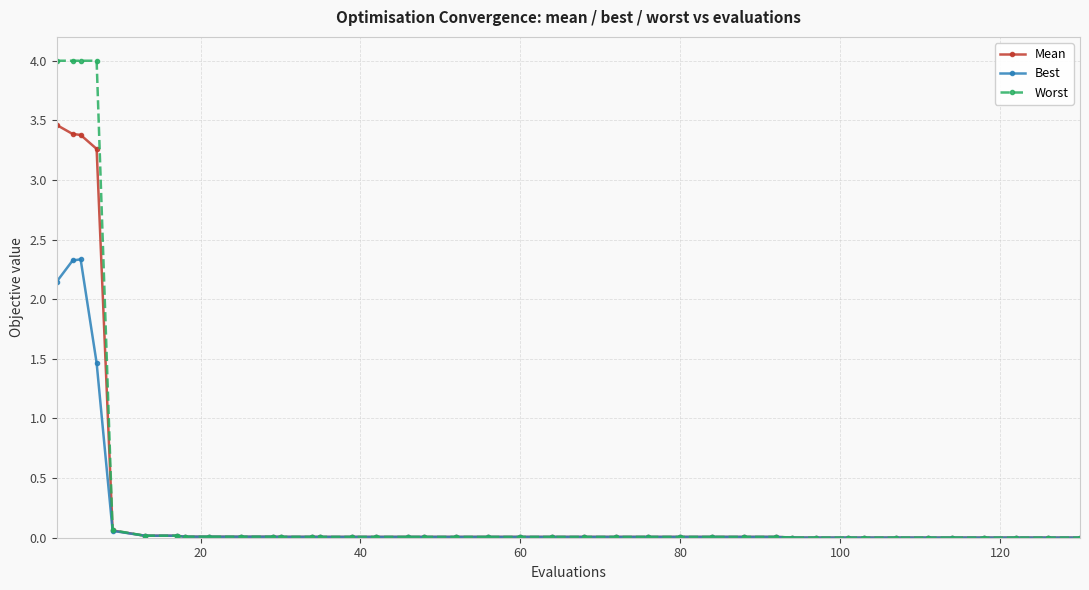

Does the chart display data point markers on the line(s)?

Yes